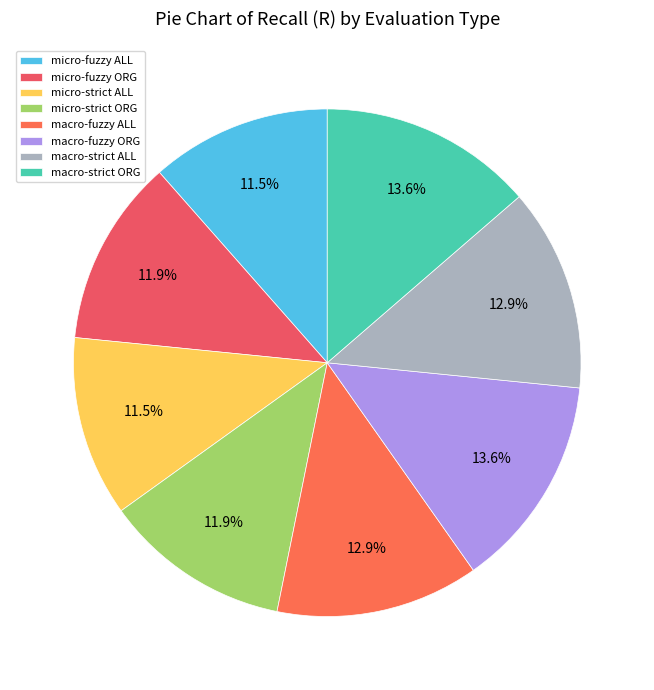

Rank the categories by value from lowest to highest.

micro-fuzzy ALL, micro-strict ALL, micro-fuzzy ORG, micro-strict ORG, macro-fuzzy ALL, macro-strict ALL, macro-fuzzy ORG, macro-strict ORG